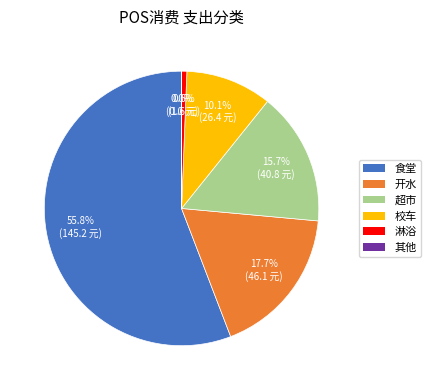

Do 淋浴 and 食堂 together represent more than half of the pie?

Yes